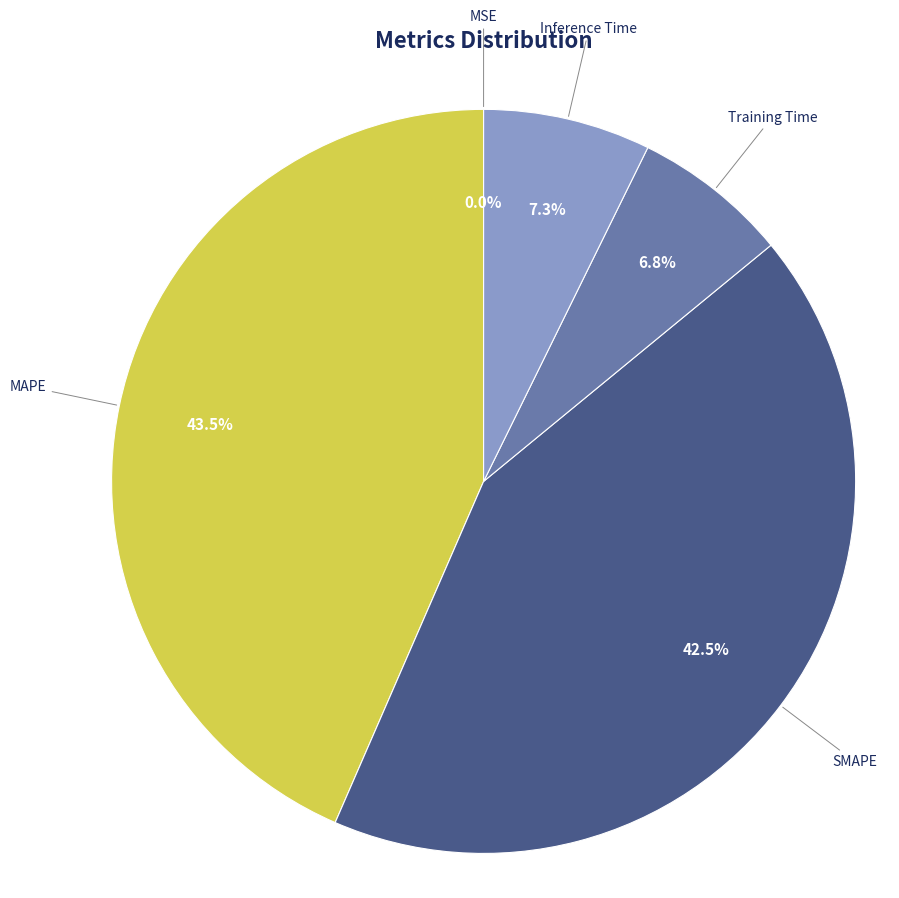

Which category has the biggest portion of the pie?

MAPE